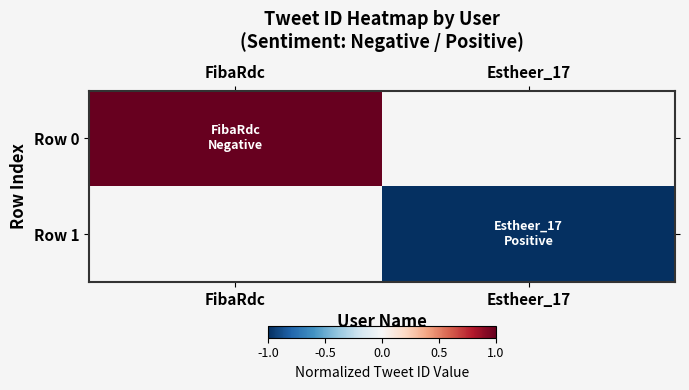

At how many categories does at least one series exceed 0?

1